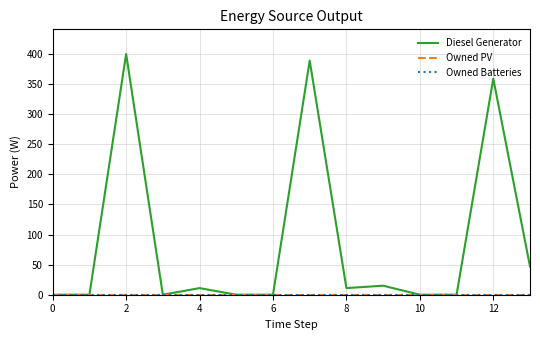

Rank the series by their maximum value, from highest to lowest.

Diesel Generator, Owned PV, Owned Batteries